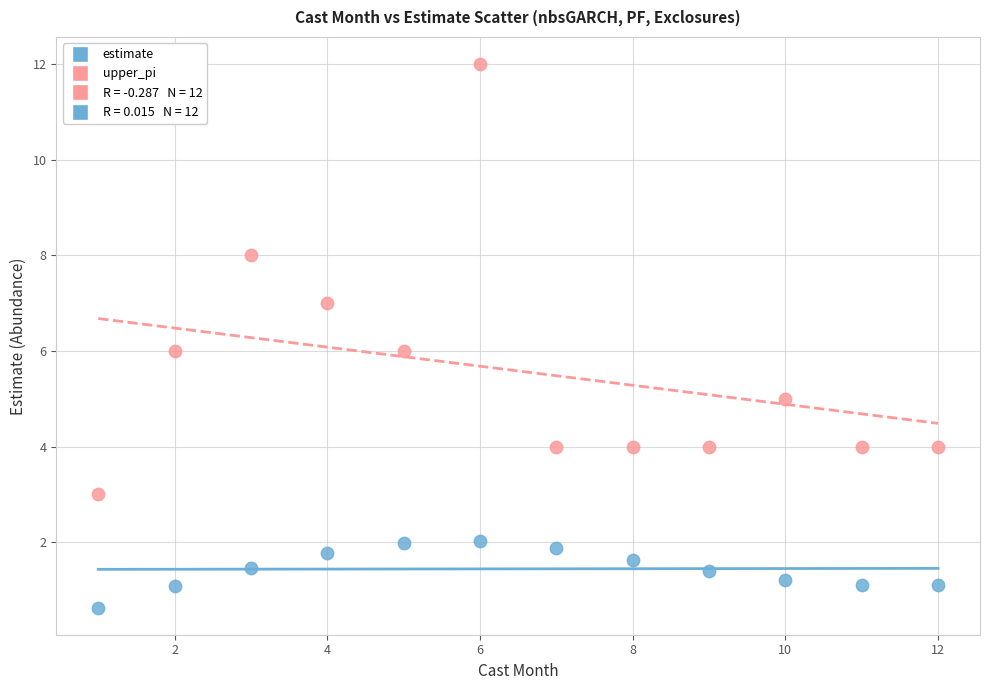

Which series has the widest spread of Y values?

upper_pi